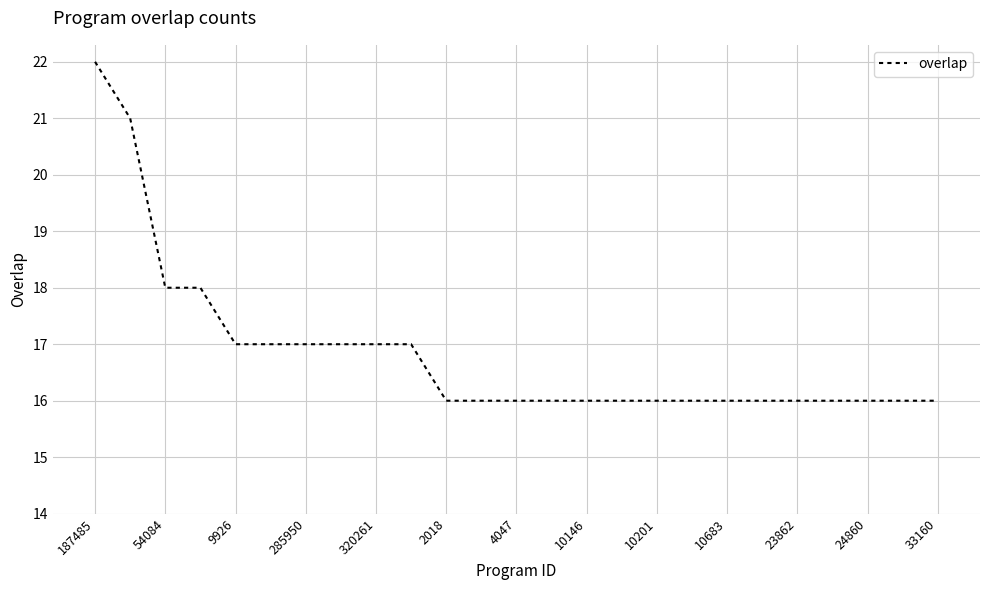

What is the smallest value displayed?

16